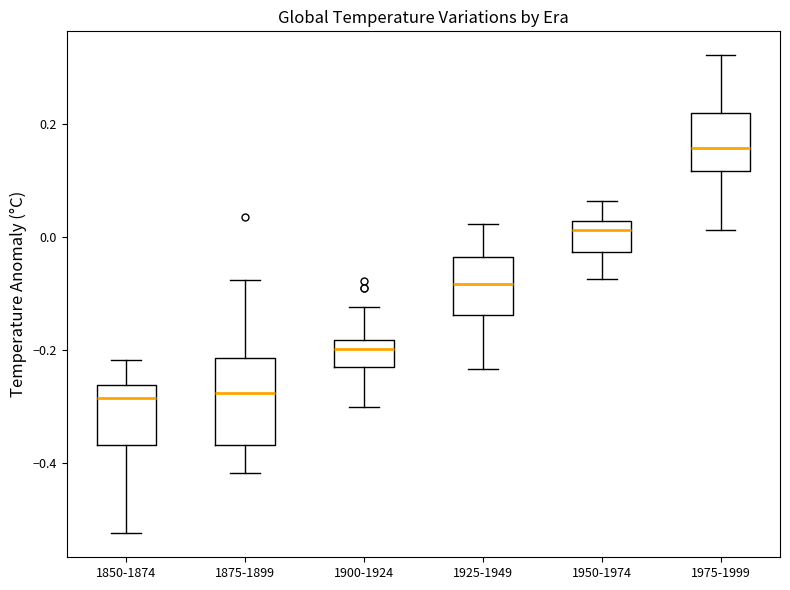

Where does the upper whisker of the box for 1875-1899 end on the y-axis? The values are not printed on the chart, so give them approximately, as read against the axis.

-0.08